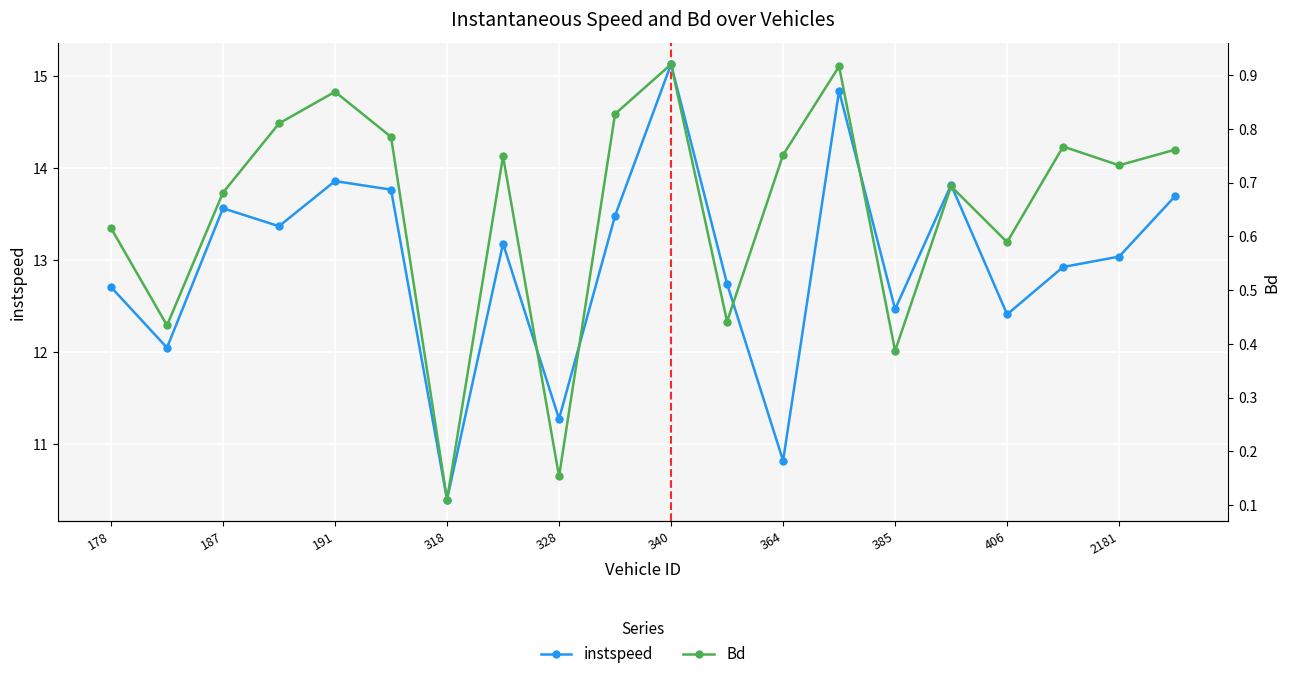

What is the lowest value of the instspeed series?

10.4